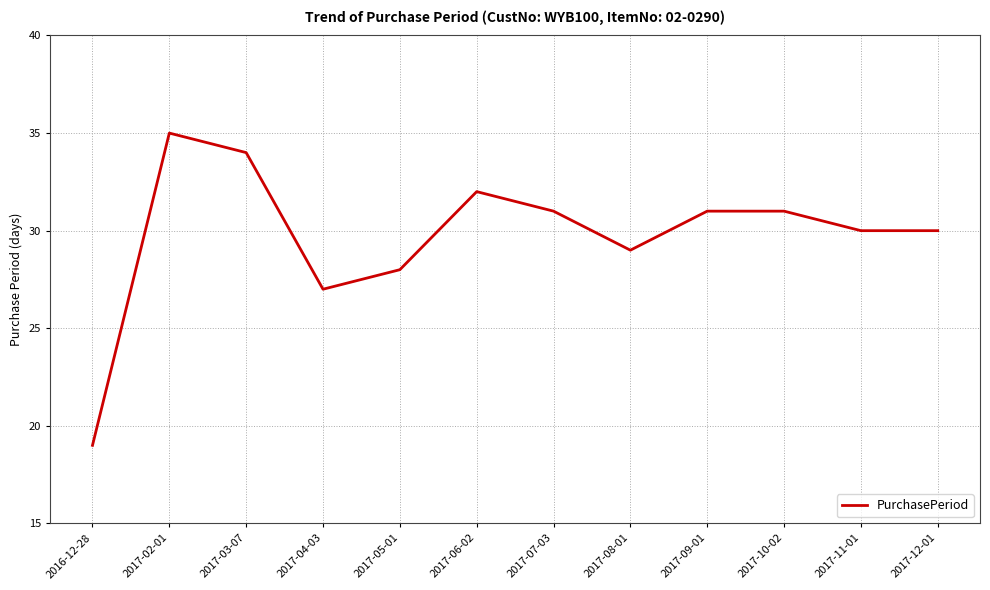

True or false: the data shows 34 at 2017-03-07.

True